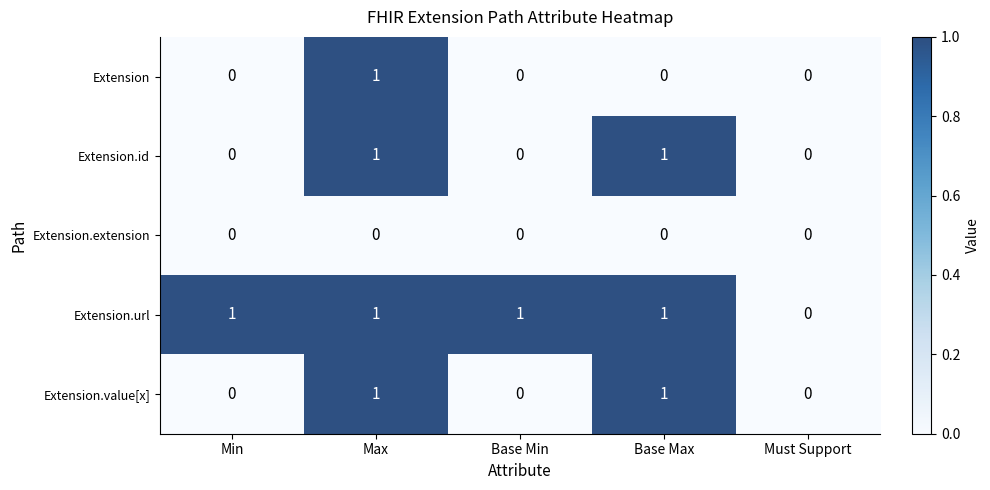

Count the Extension.url values in the range 1 to 2.

4